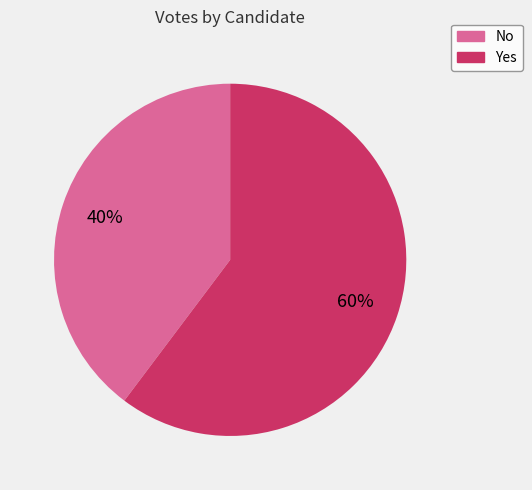

Does any single category account for the majority?

Yes